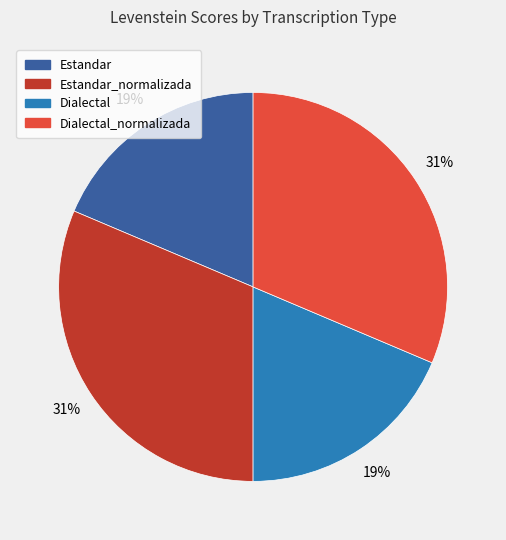

Does any single category account for the majority?

No